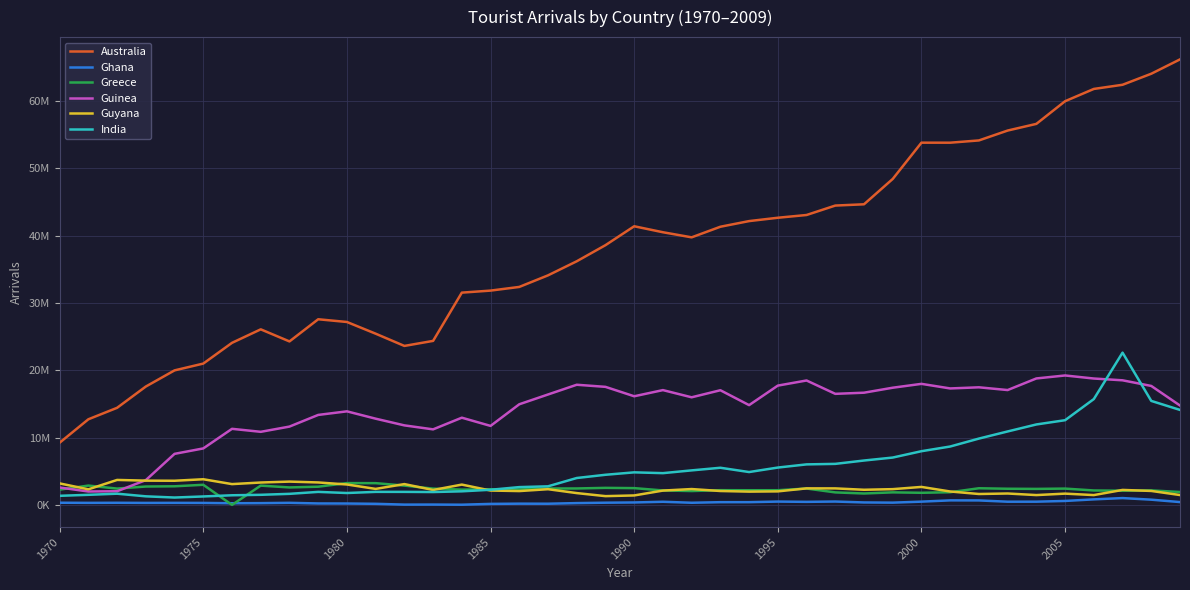

What is the sum of all Ghana values?

15749784